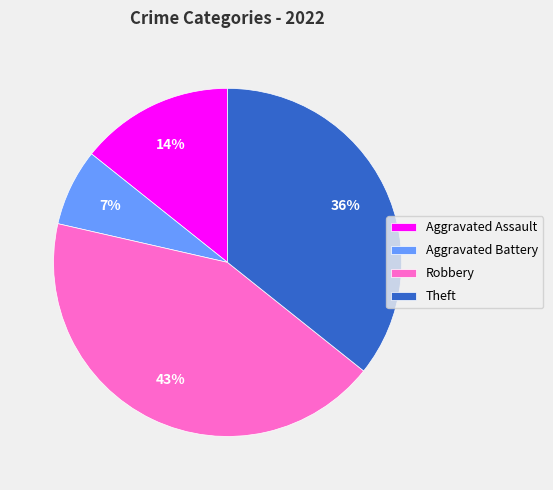

Is there any slice that represents more than half of the pie?

No